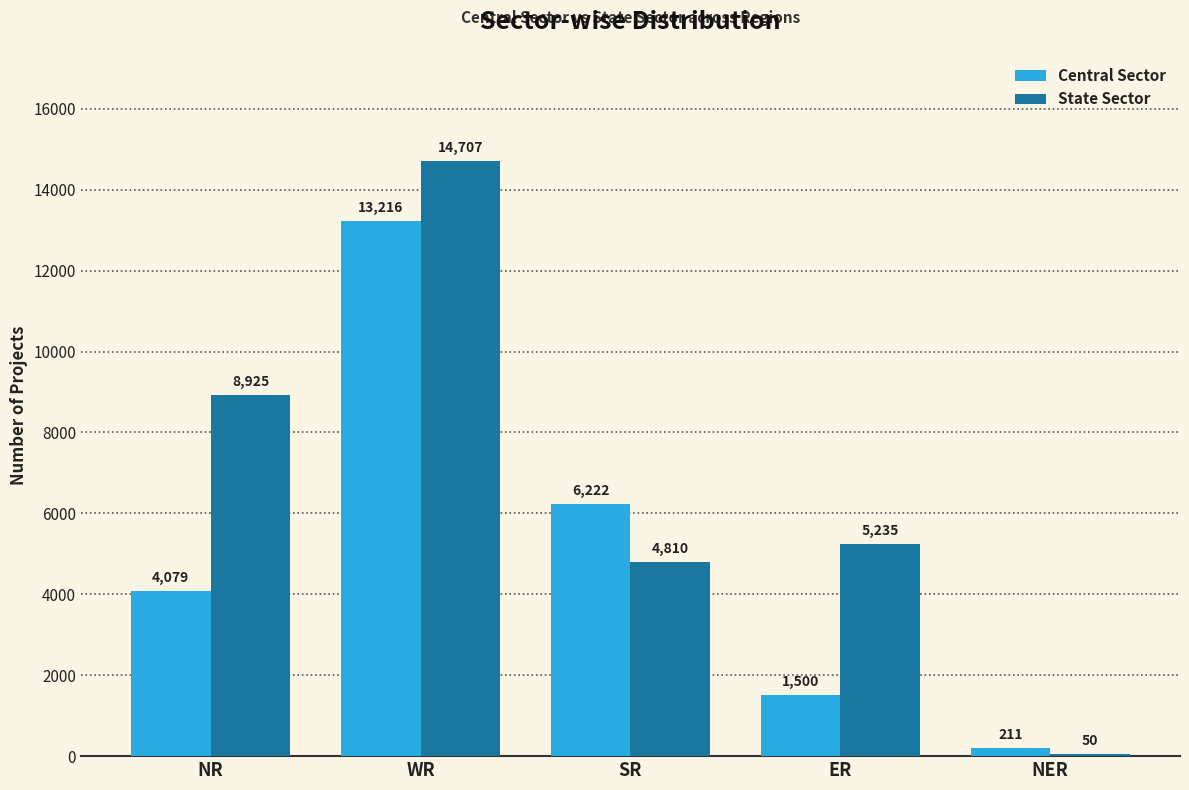

Are the bars grouped side by side (vs. stacked)?

Yes